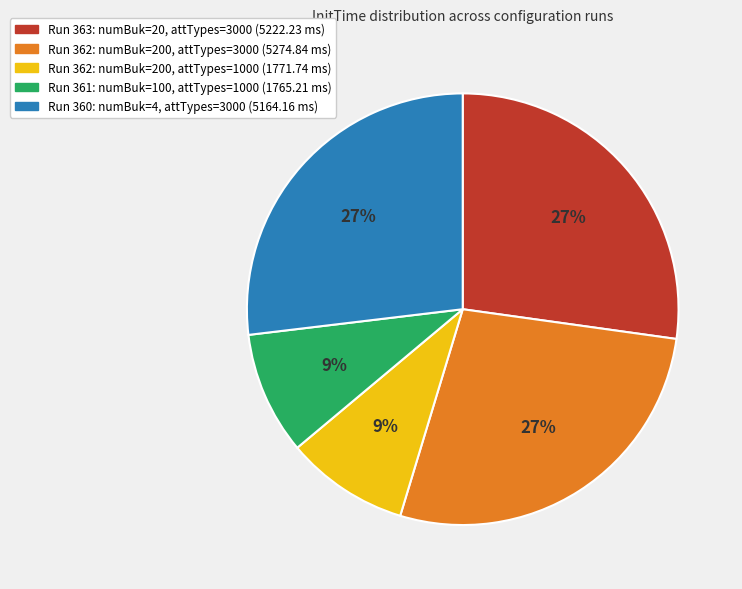

To the nearest percent, what is the average slice percentage?

20%